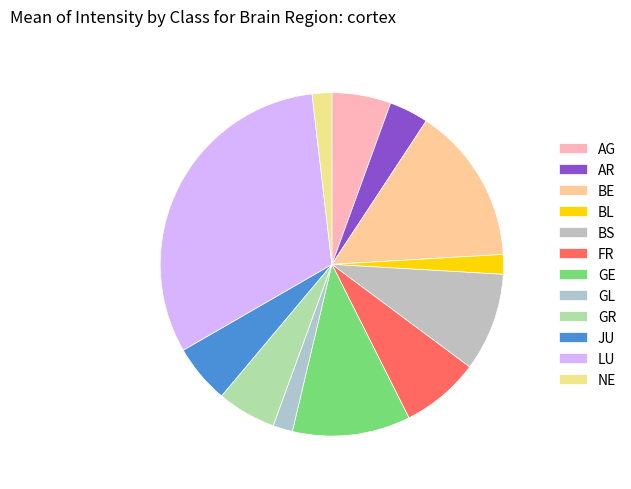

What is the smallest slice in the pie chart?

BL